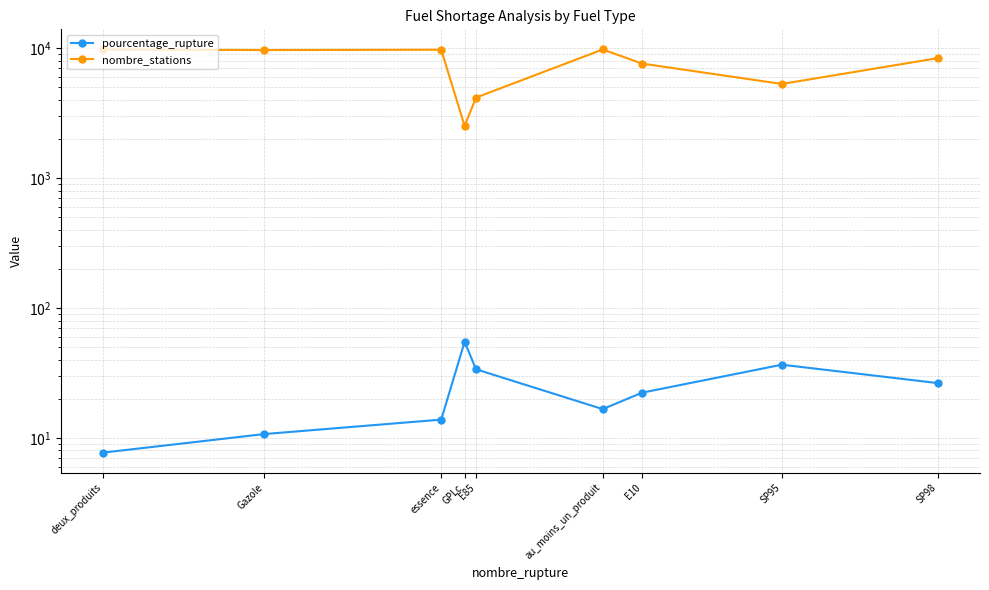

How many values in the pourcentage_rupture series exceed 22?

5